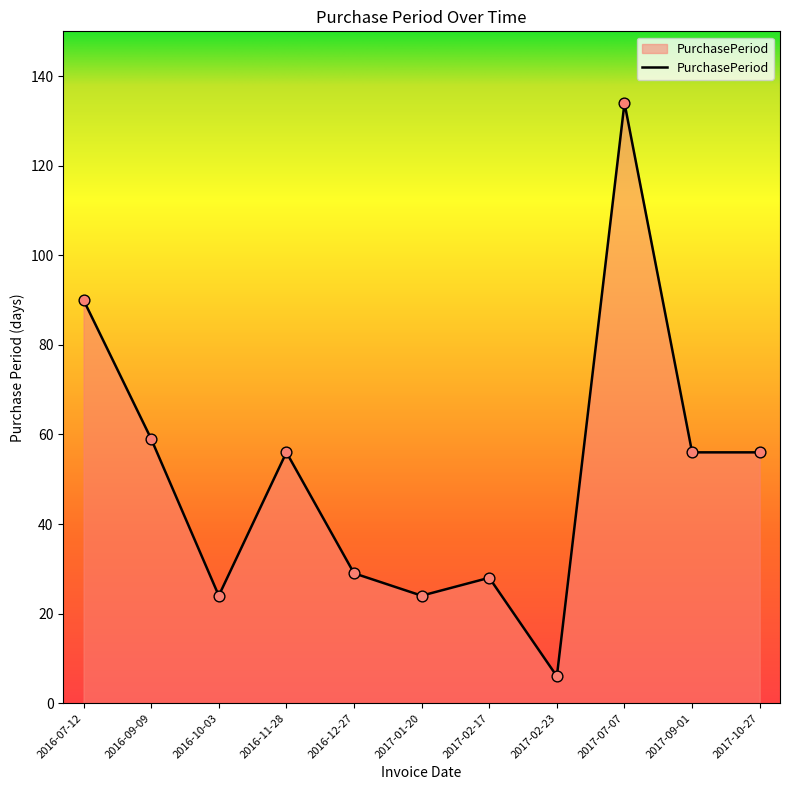

Between 2017-02-23 and 2016-10-03, which is larger?

2016-10-03